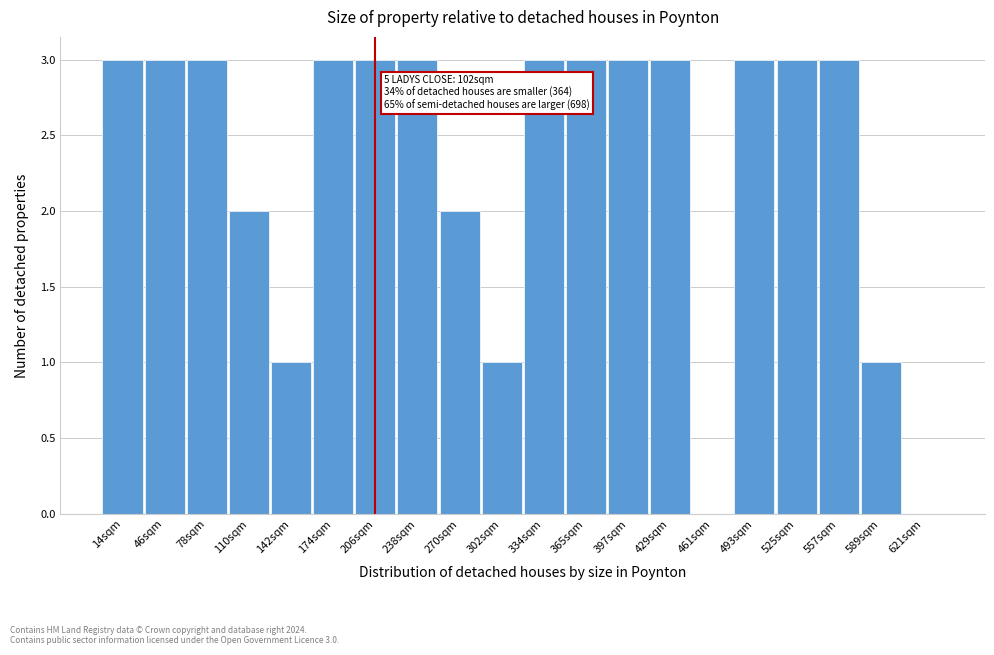

Reading left to right, list all the values displayed in this chart.

14sqm=3	46sqm=3	78sqm=3	110sqm=2	142sqm=1	174sqm=3	206sqm=3	238sqm=3	270sqm=2	302sqm=1	334sqm=3	365sqm=3	397sqm=3	429sqm=3	461sqm=0	493sqm=3	525sqm=3	557sqm=3	589sqm=1	621sqm=0